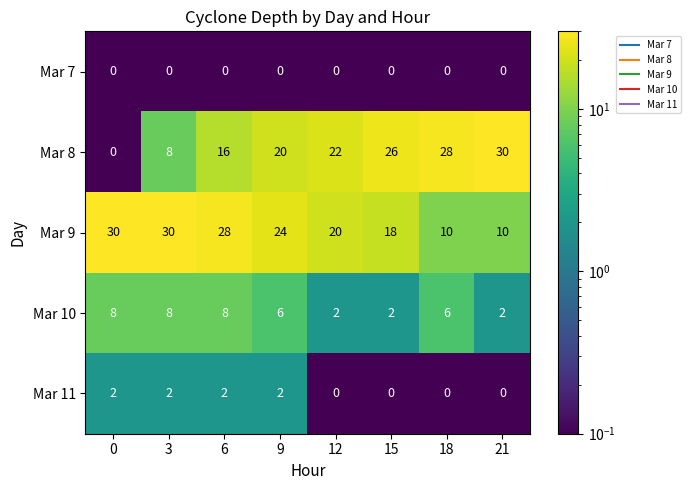

What is the greatest value displayed?

30